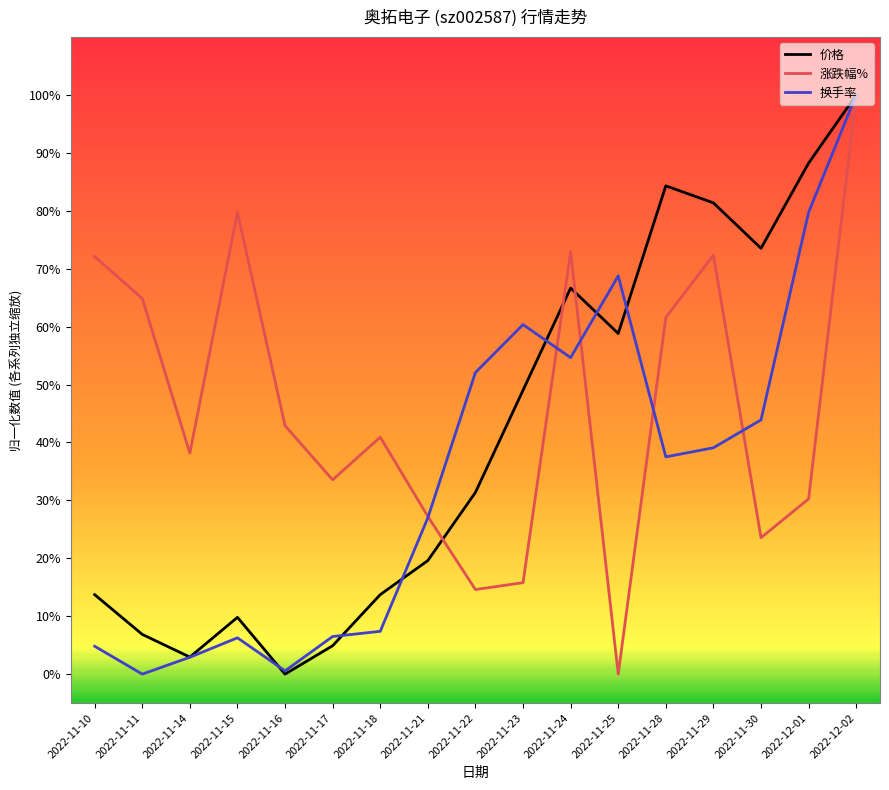

What are all the series names shown in the legend?

价格, 涨跌幅%, 换手率